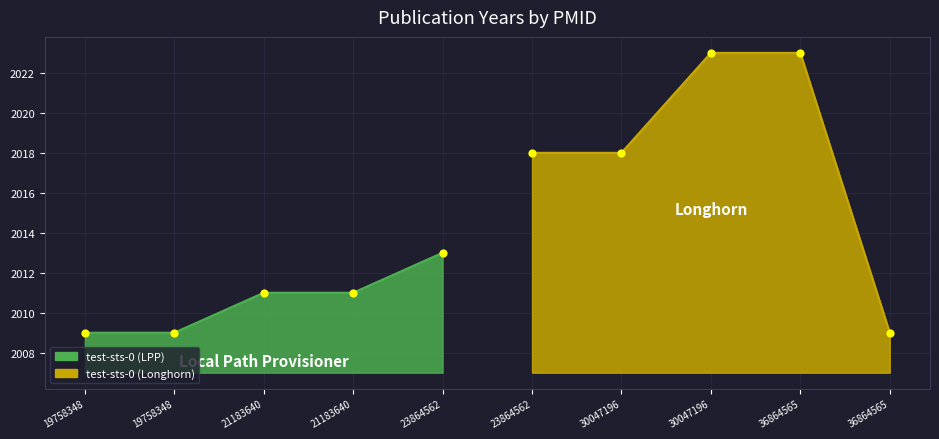

Which series contains the lowest Y value?

Local Path Provisioner